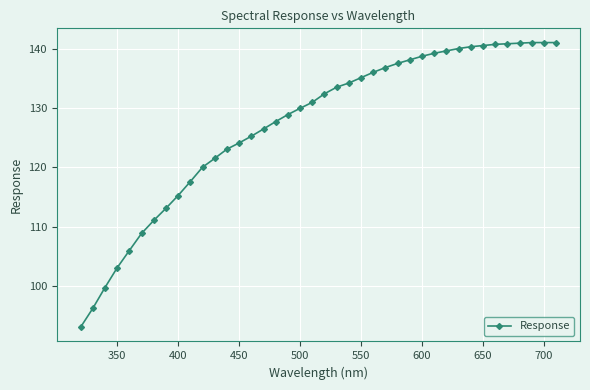

How many distinct data groups are displayed?

1